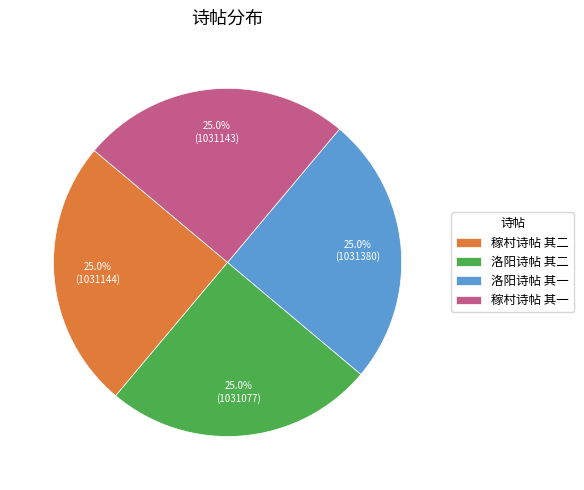

How many slices are in this pie chart?

4